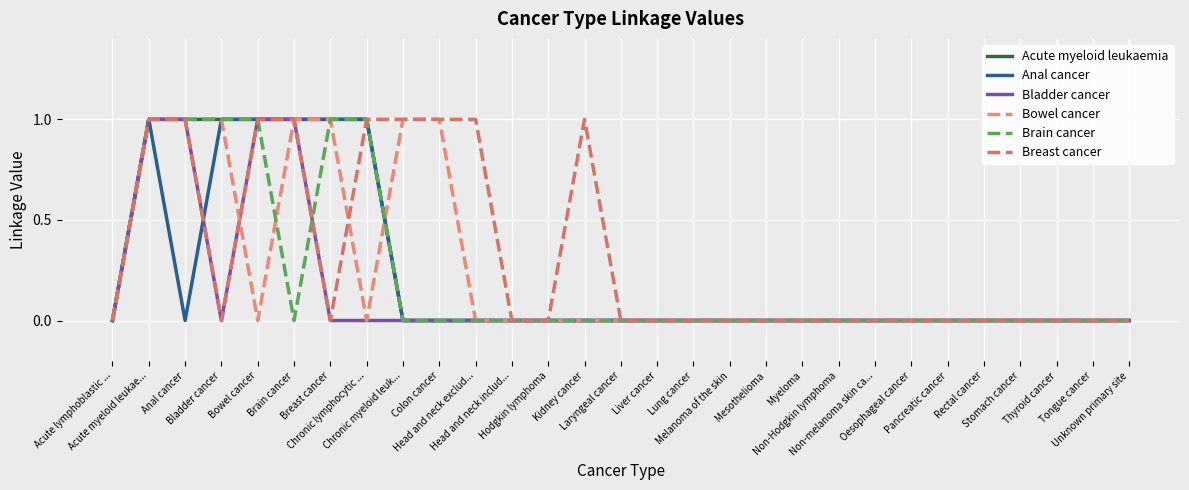

How many lines are shown in the chart?

6